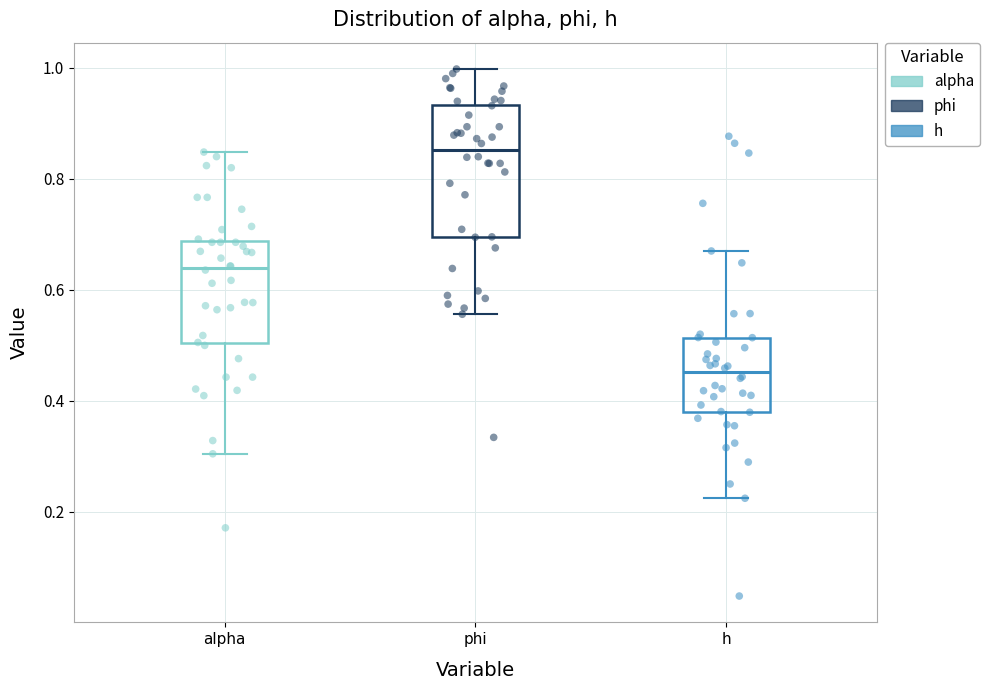

Reading left to right, read every box against the y-axis: the position of its median line, the range the box covers, and the ends of its whiskers. The values are not printed on the chart, so give them approximately, as read against the axis.

alpha: median 0.64, box 0.50 to 0.68, whiskers 0.30 to 0.84
phi: median 0.86, box 0.70 to 0.94, whiskers 0.56 to 1.00
h: median 0.46, box 0.38 to 0.52, whiskers 0.22 to 0.68